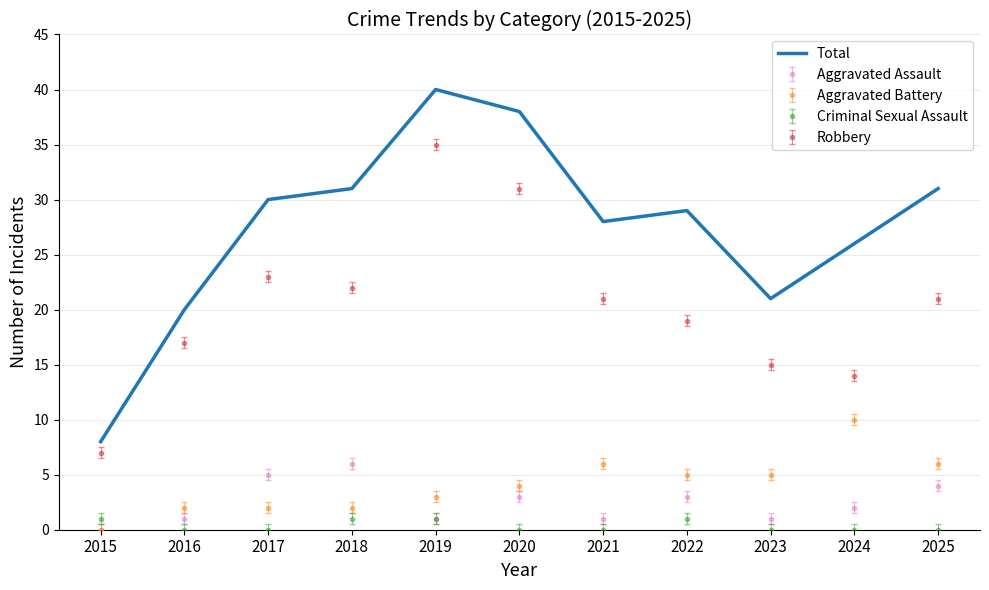

Which category has the lowest value in the Total series?

2015